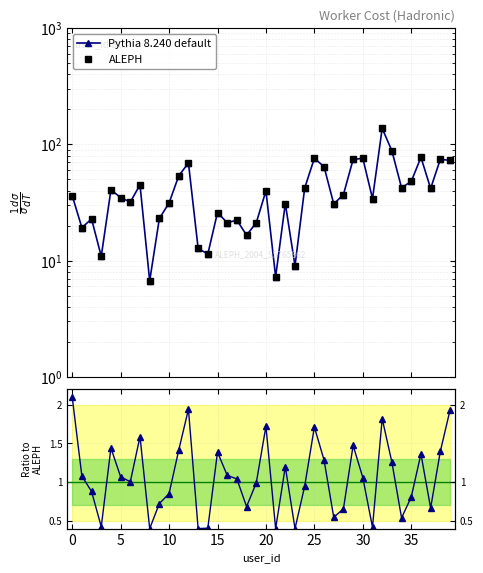

List the series in order of their peak value, lowest first.

Pythia 8.240 default, ALEPH